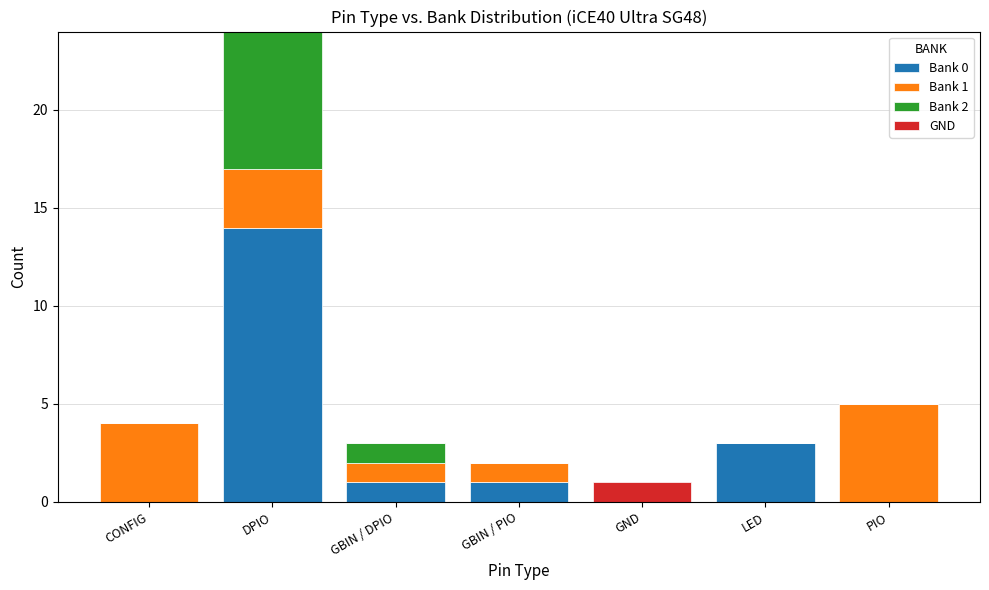

How many data points does each series have?

7